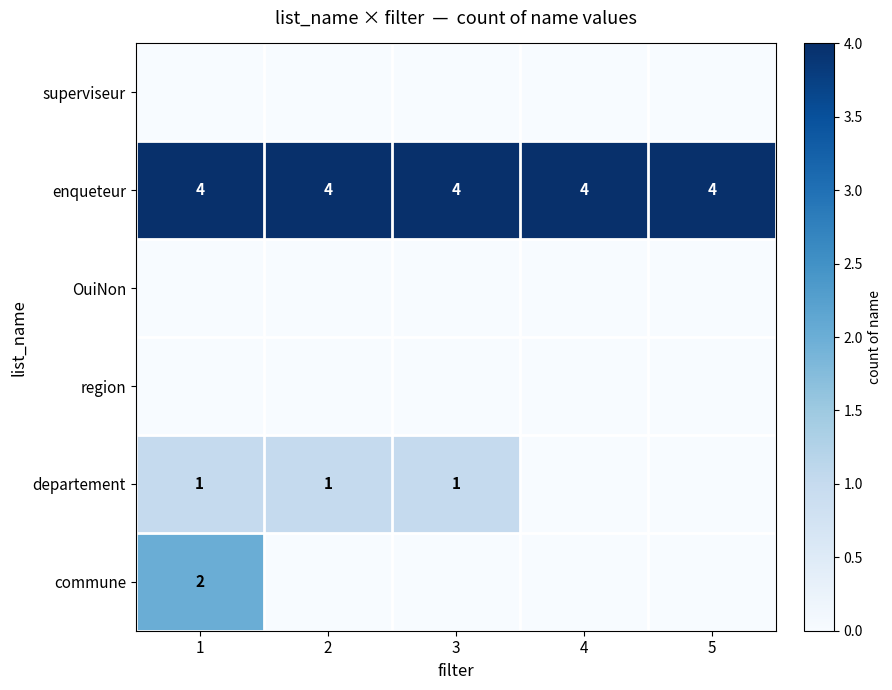

Where is commune nearest to the value 2?

1